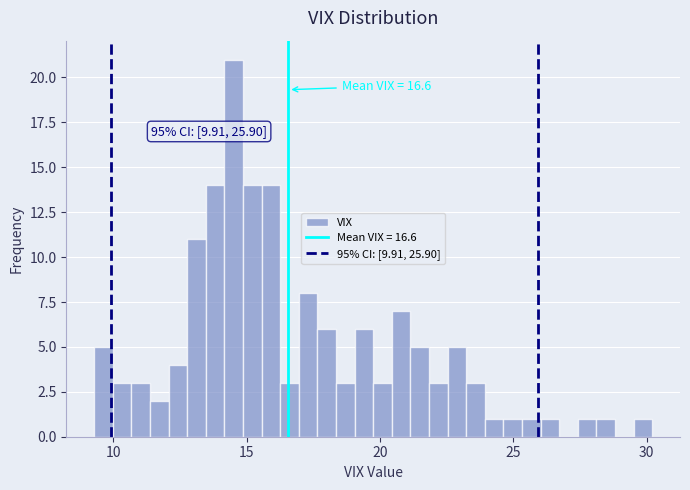

Around what value on the x-axis is the tallest bar? Give the approximate position of its centre, as read against the axis.

14.5